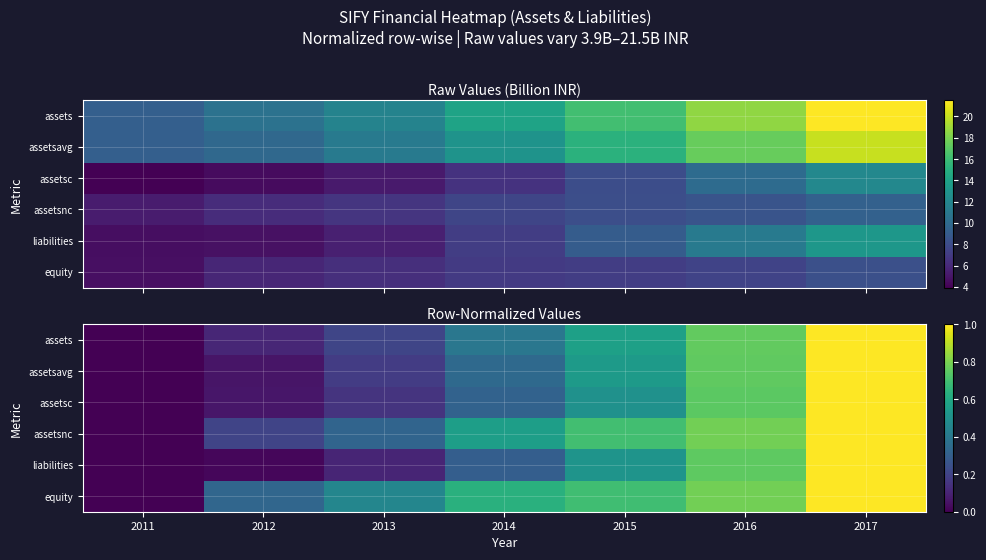

What is the sum of the assetsc values at 2014 and 2015?

0.8